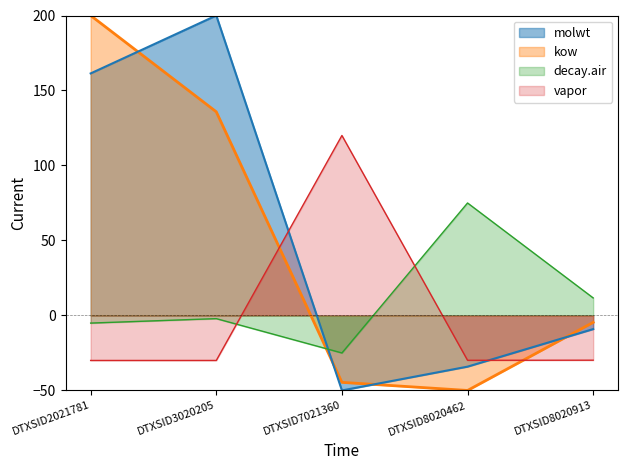

How many negative values does the vapor series have?

4